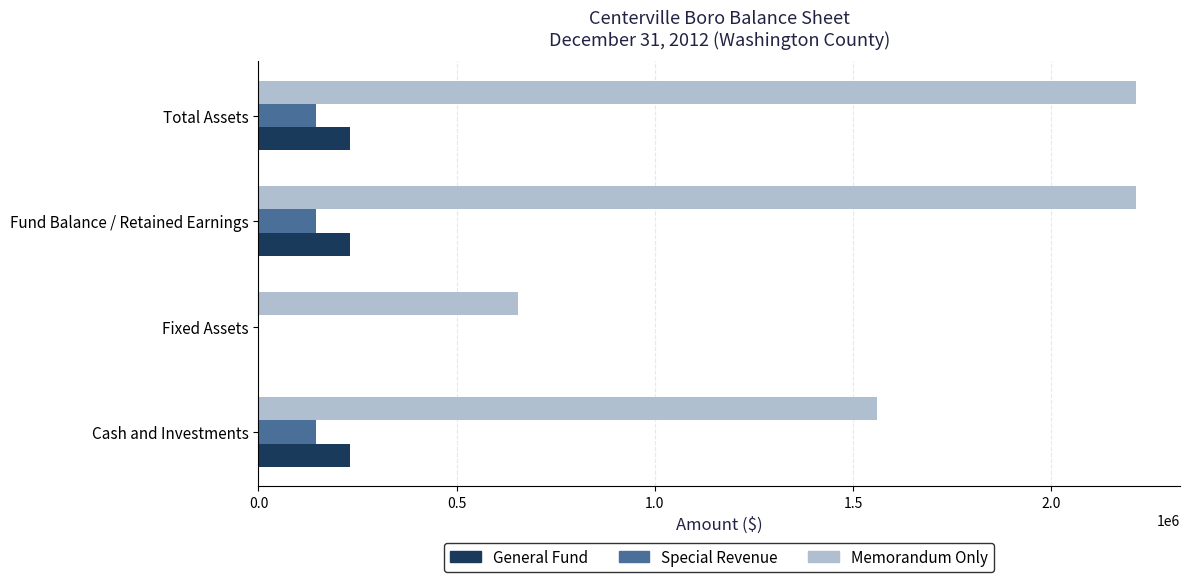

Is the value of General Fund at Total Assets greater than the value of Special Revenue at Total Assets?

Yes